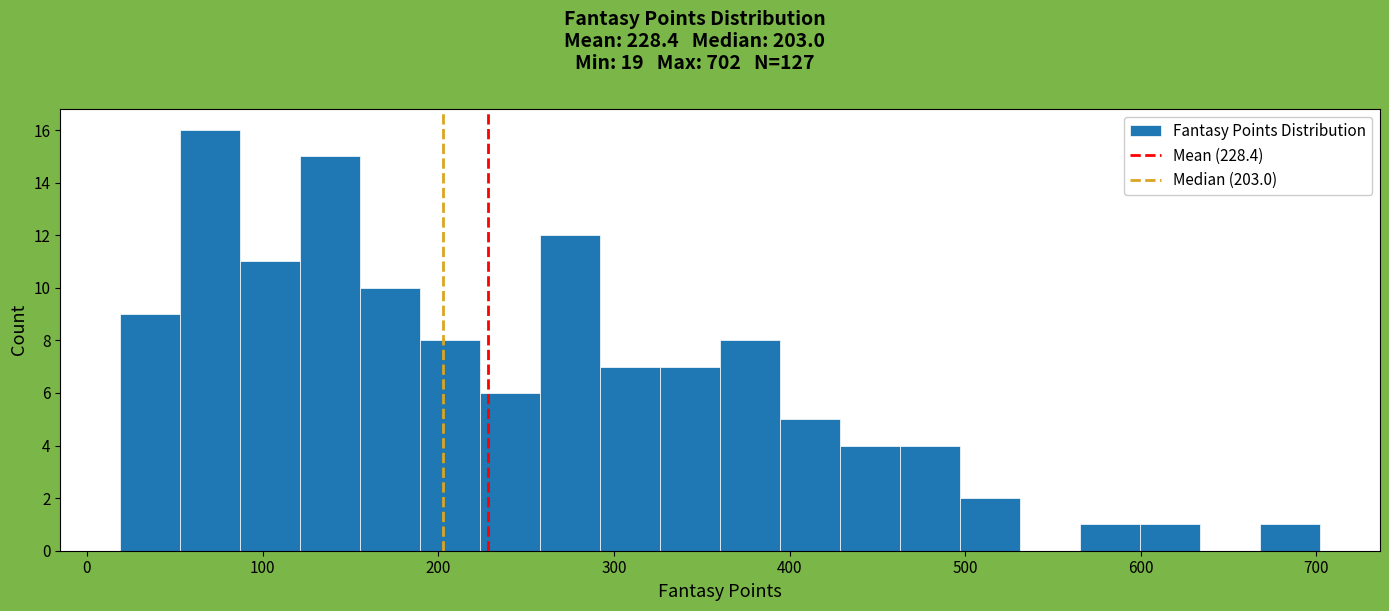

Around what value on the x-axis is the tallest bar? Give the approximate position of its centre, as read against the axis.

70